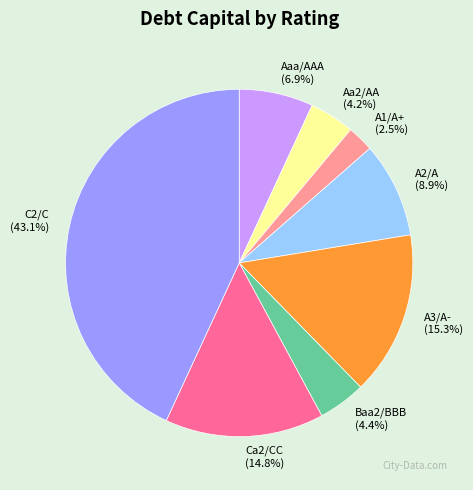

To the nearest percent, what percentage of the pie is A3/A-?

15%